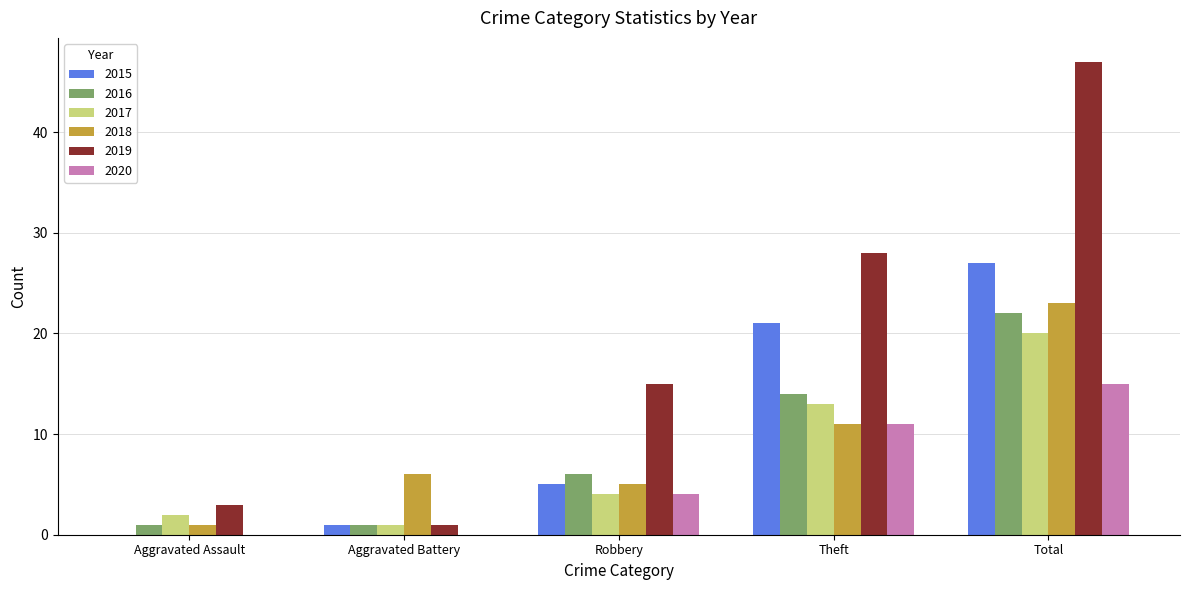

Which series has the widest spread of values?

2019